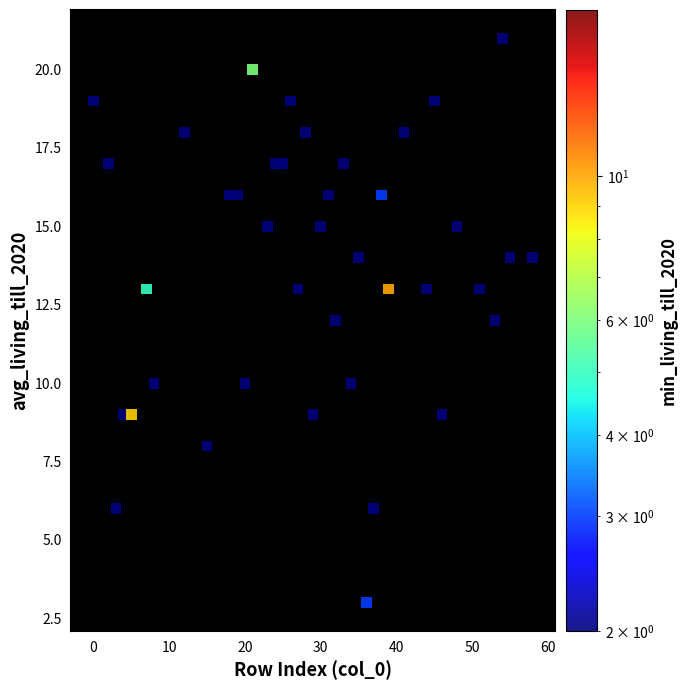

What is the range of Y values (max minus min)?

18